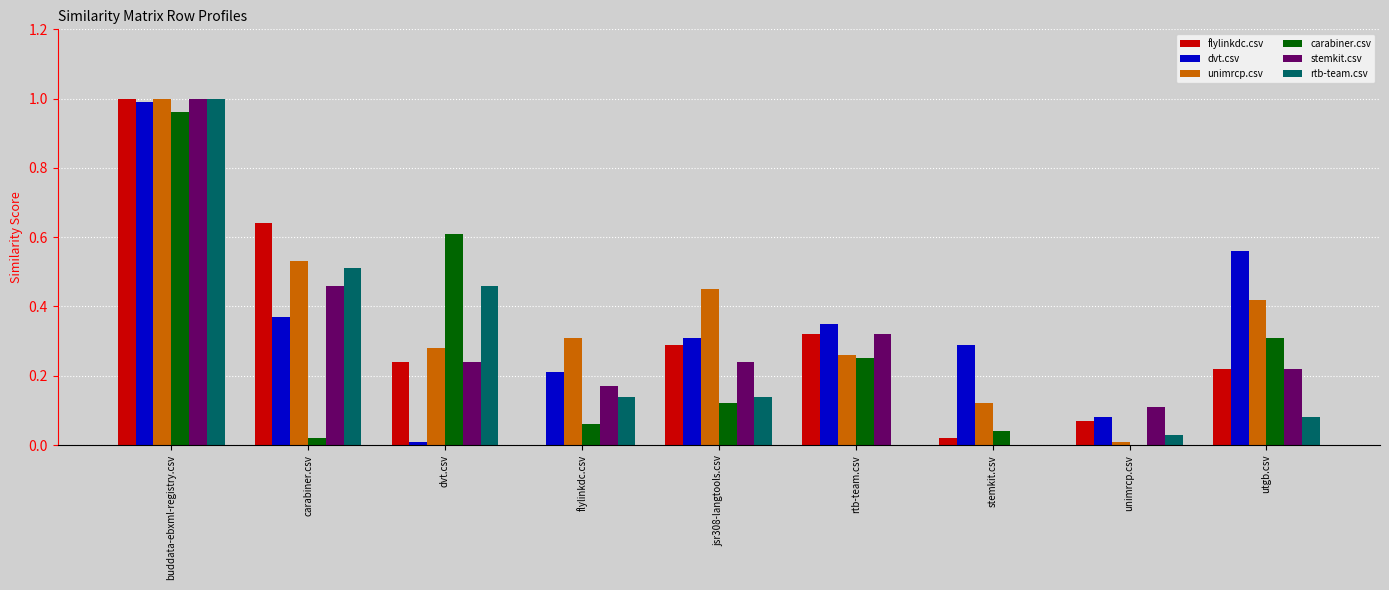

Are the bars horizontal?

No